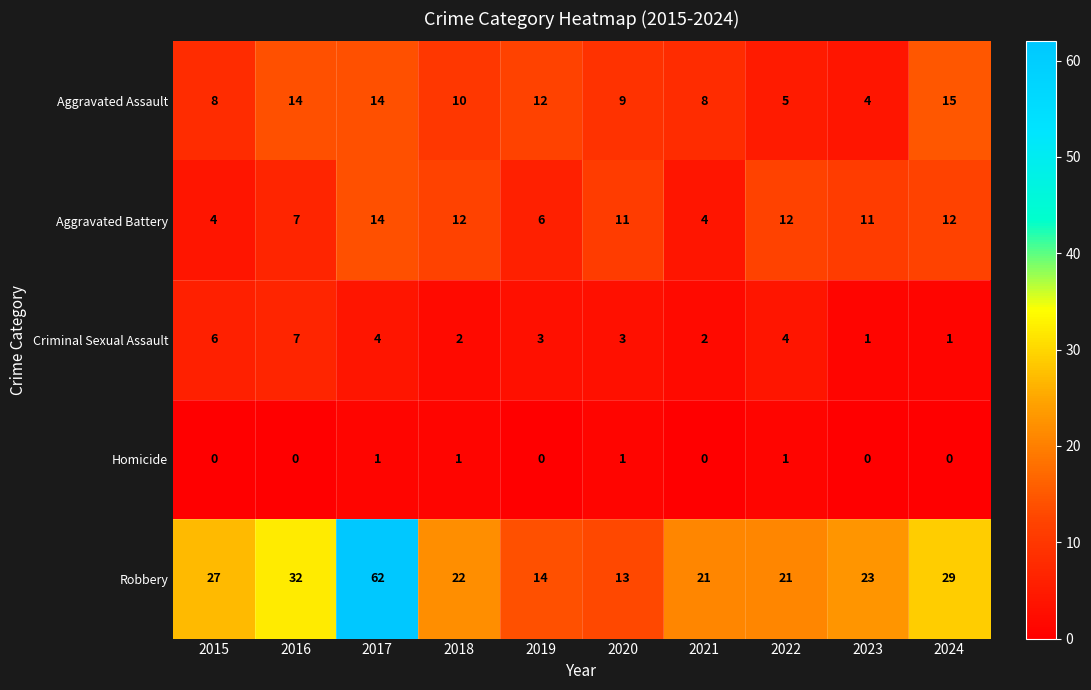

List the series in order of their peak value, lowest first.

Homicide, Criminal Sexual Assault, Aggravated Battery, Aggravated Assault, Robbery